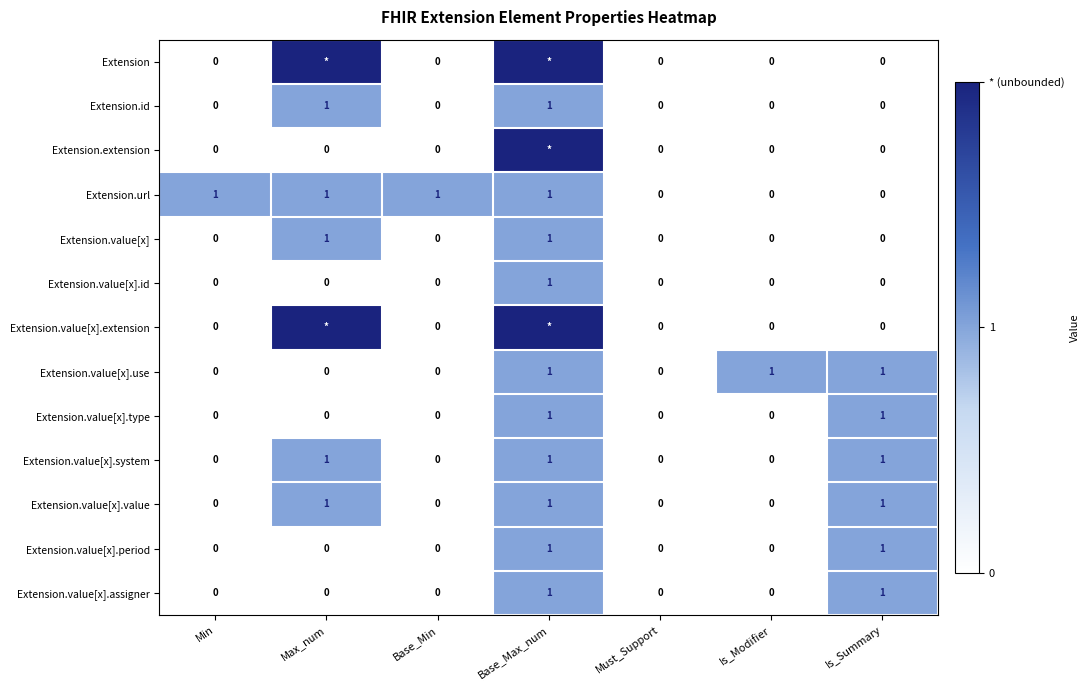

Which label corresponds to the smallest value in the chart?

Min